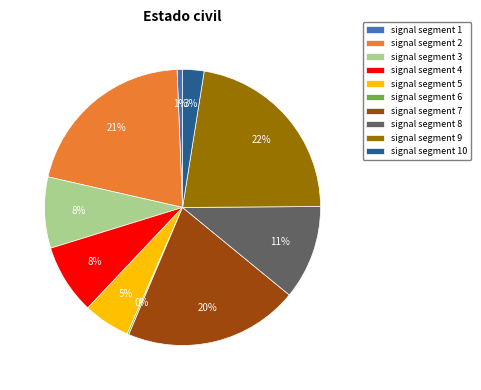

The signal segment 2 slice represents 34% of the pie. True or false?

False